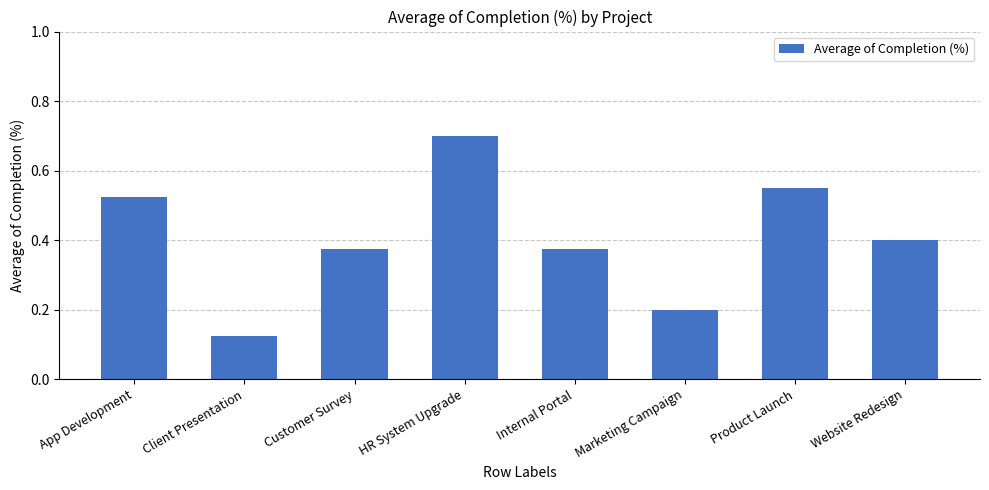

What is the sum of the values at Client Presentation and Marketing Campaign?

0.3